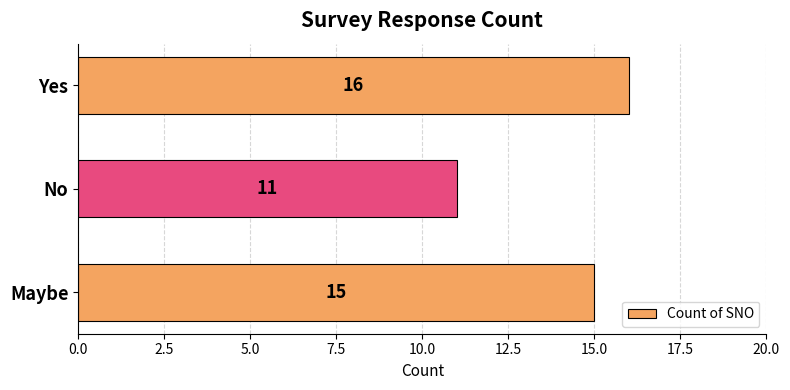

Which category has the highest value across all series?

Yes